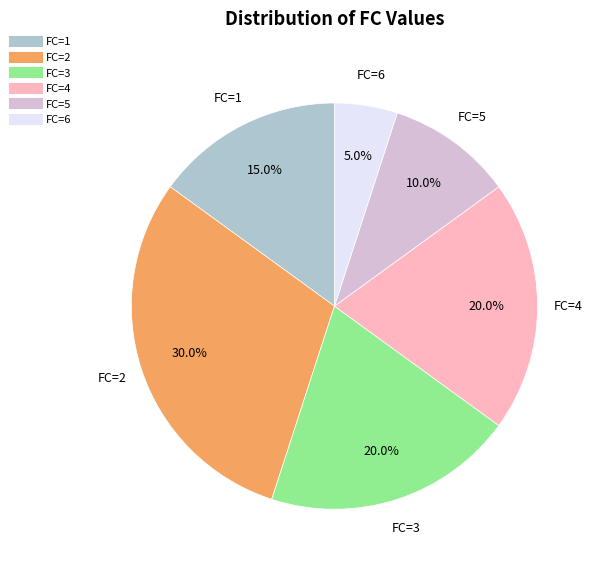

Is there any slice that represents more than half of the pie?

No